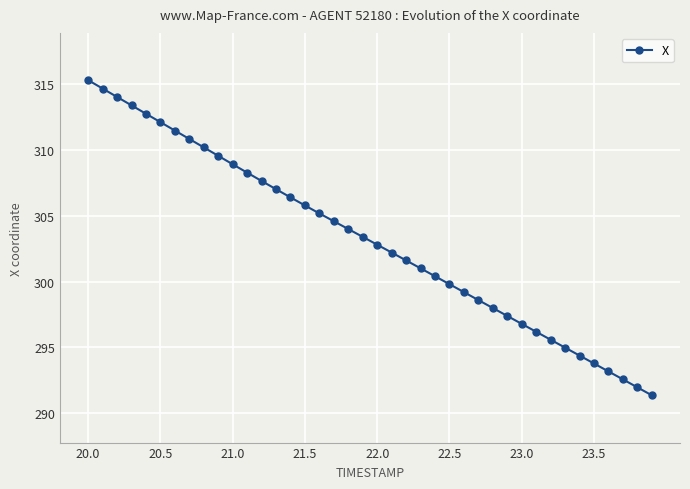

What is the smallest value displayed?

291.4